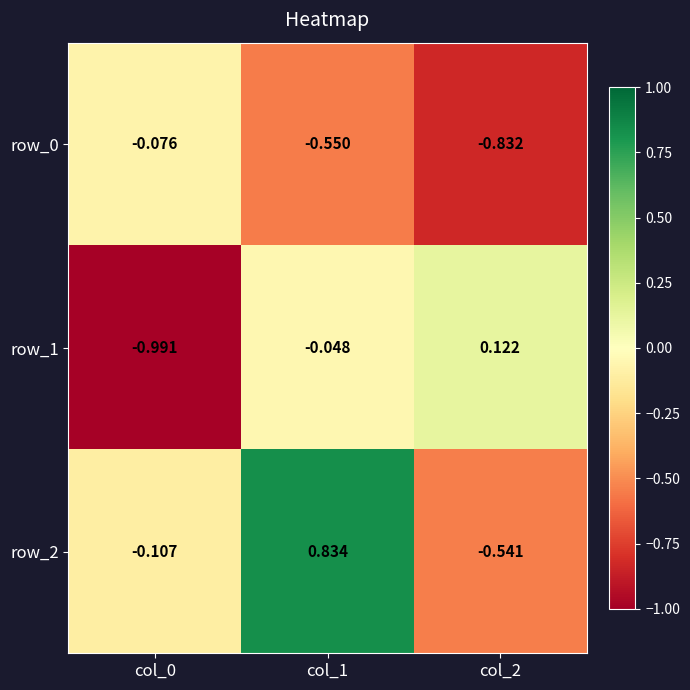

Is the value of row_1 at col_1 greater than the value of row_0 at col_1?

Yes